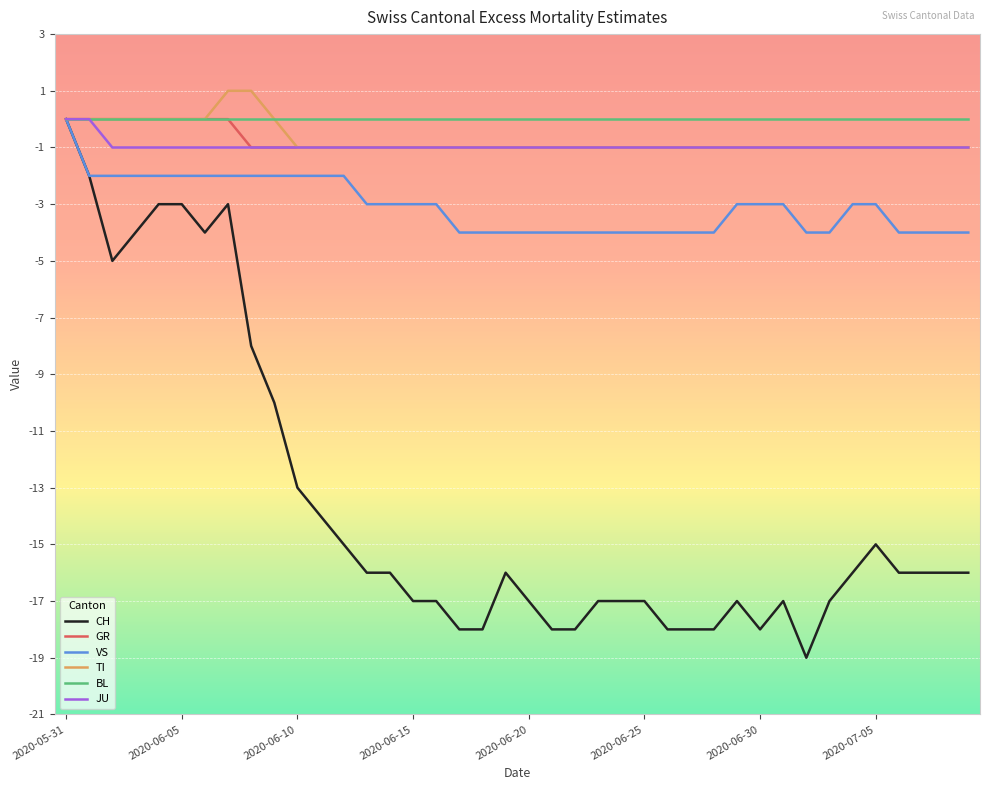

What is the minimum value shown in the chart?

-19